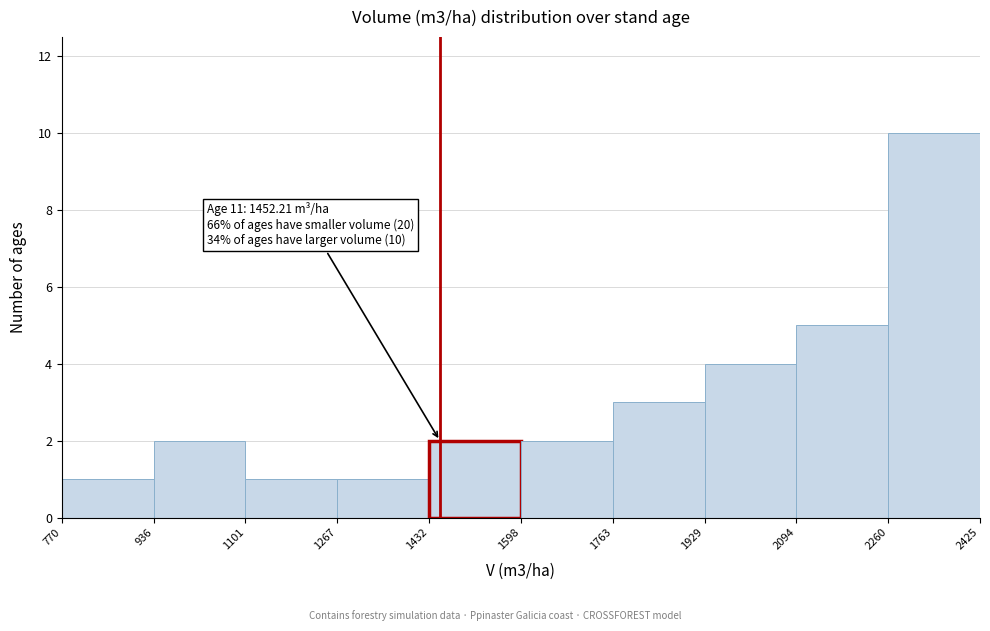

Over which range of the x-axis is the bar tallest?

2260 to 2425